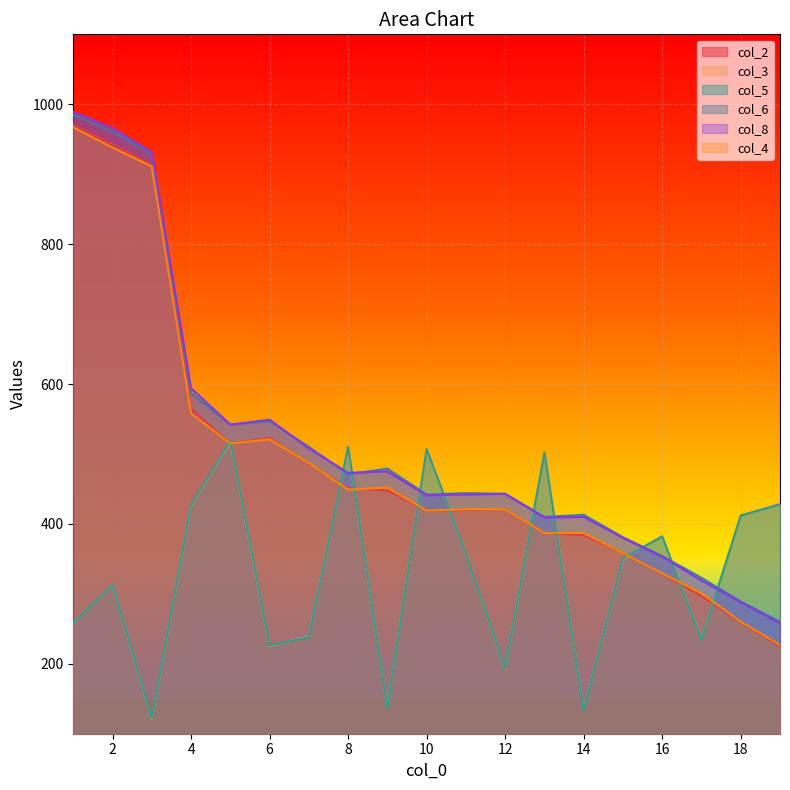

At which category is the sum across all series the highest?

2